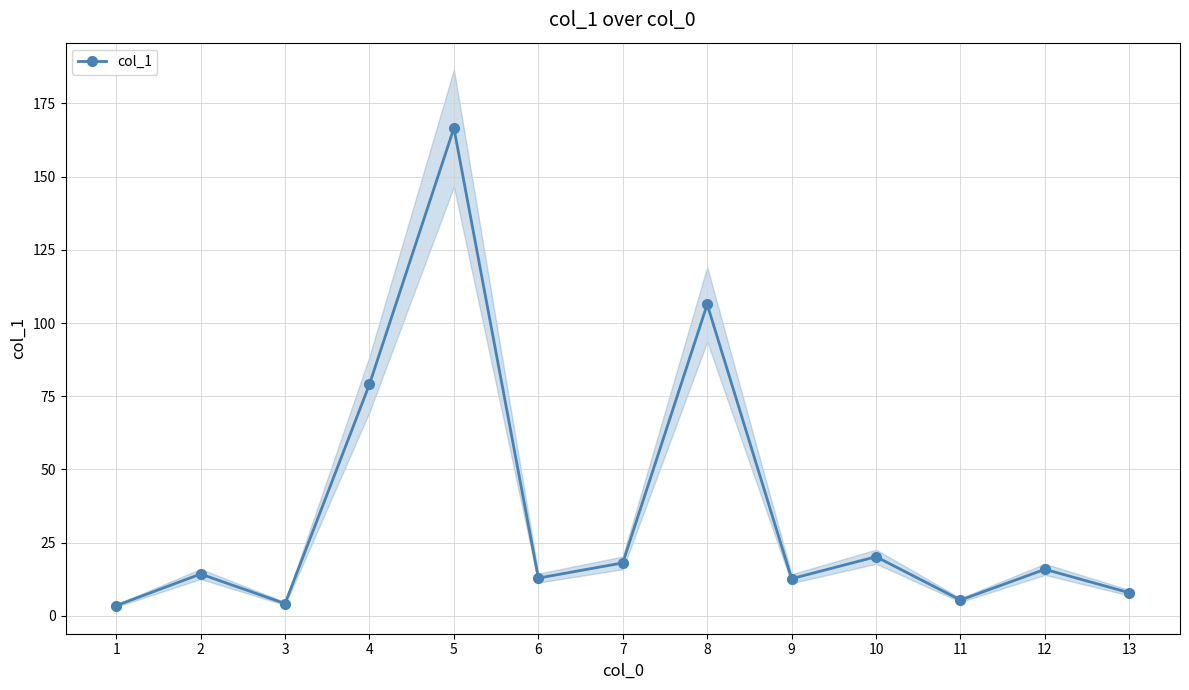

What is the smallest value displayed?

3.5